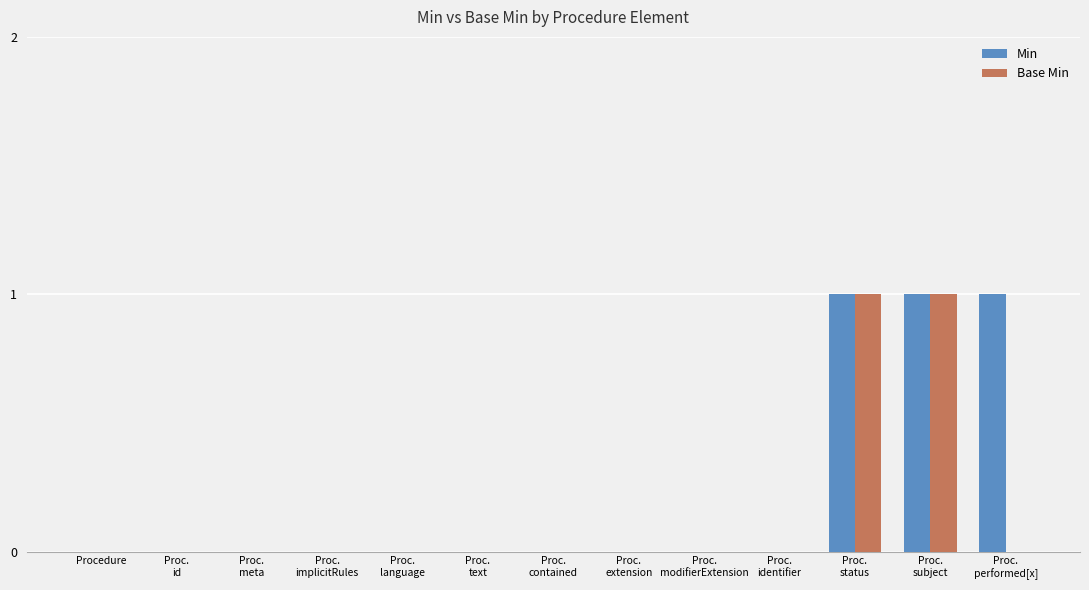

True or false: Min has a value of 0 at Procedure.

True